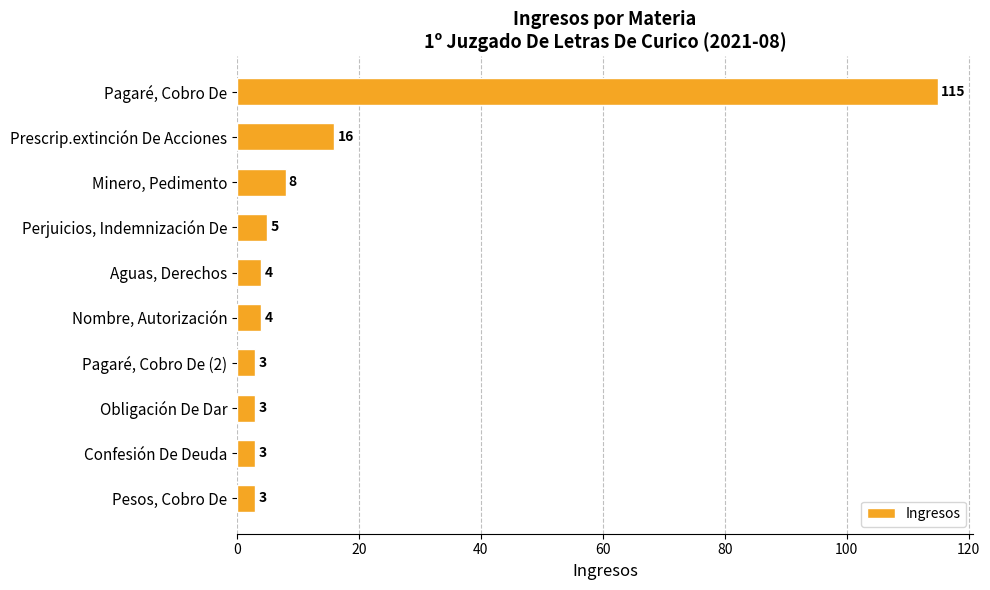

What is the difference between the maximum and minimum values?

112